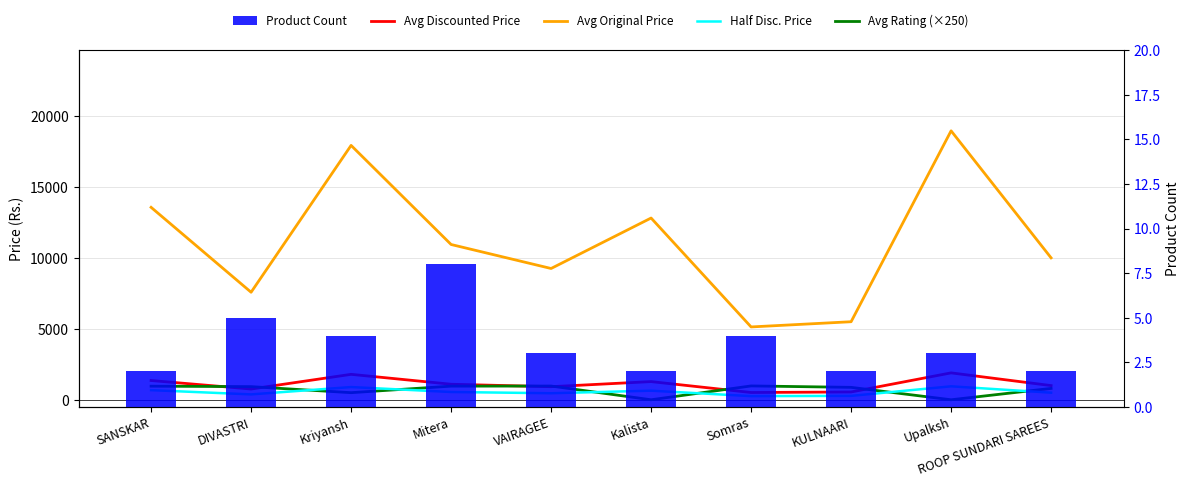

What is the approximate value of Avg Discounted Price at KULNAARI?

549.0